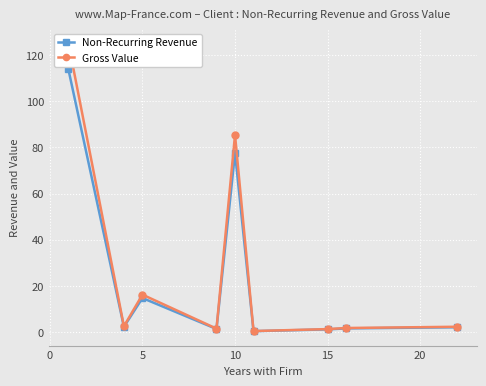

Reading left to right, extract all data points from this chart.

Non-Recurring Revenue: 113.8	2.4	14.8	1.4	77.6	0.5	1.2	1.7	2.2
Gross Value: 125.2	2.6	16.3	1.6	85.3	0.5	1.4	1.8	2.4